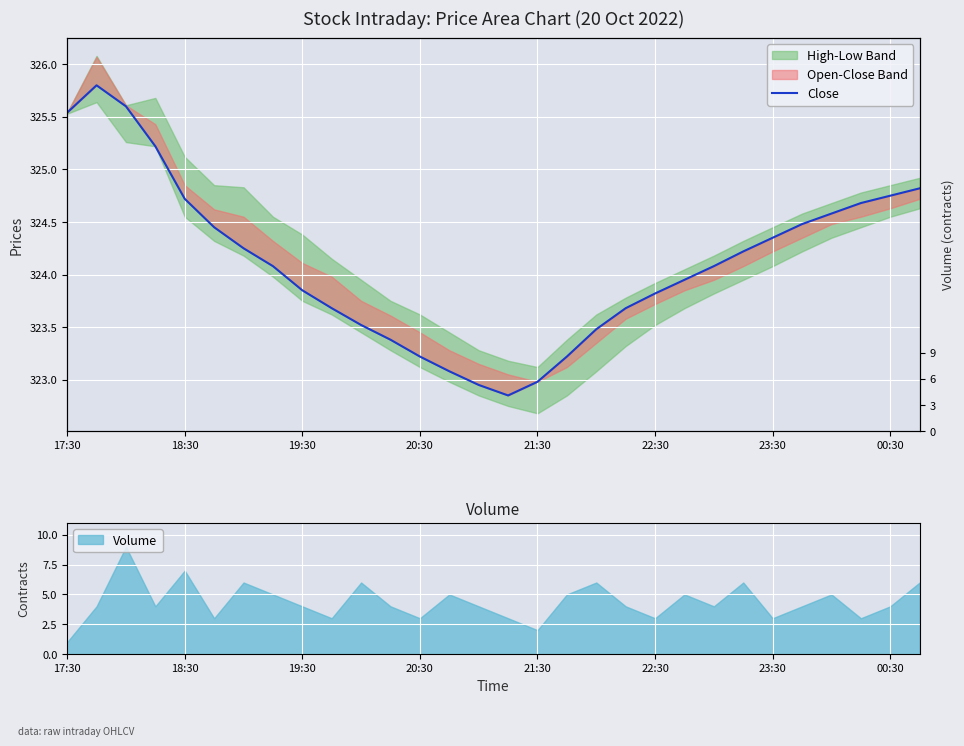

Where does the data first go above 324?

17:30